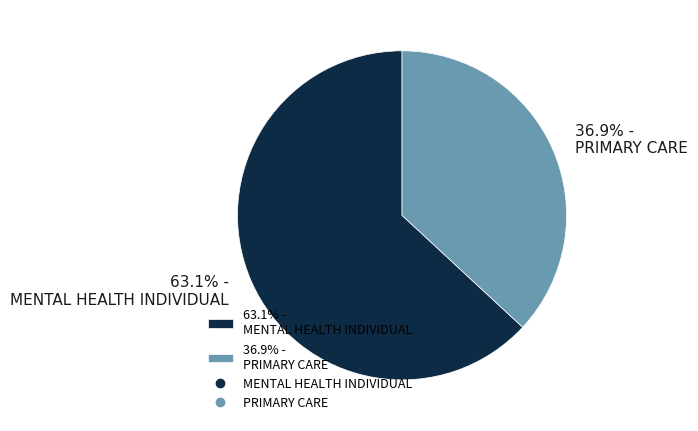

Approximately how many times larger is the value at 36.9% - PRIMARY CARE compared to 63.1% - MENTAL HEALTH INDIVIDUAL?

0.6